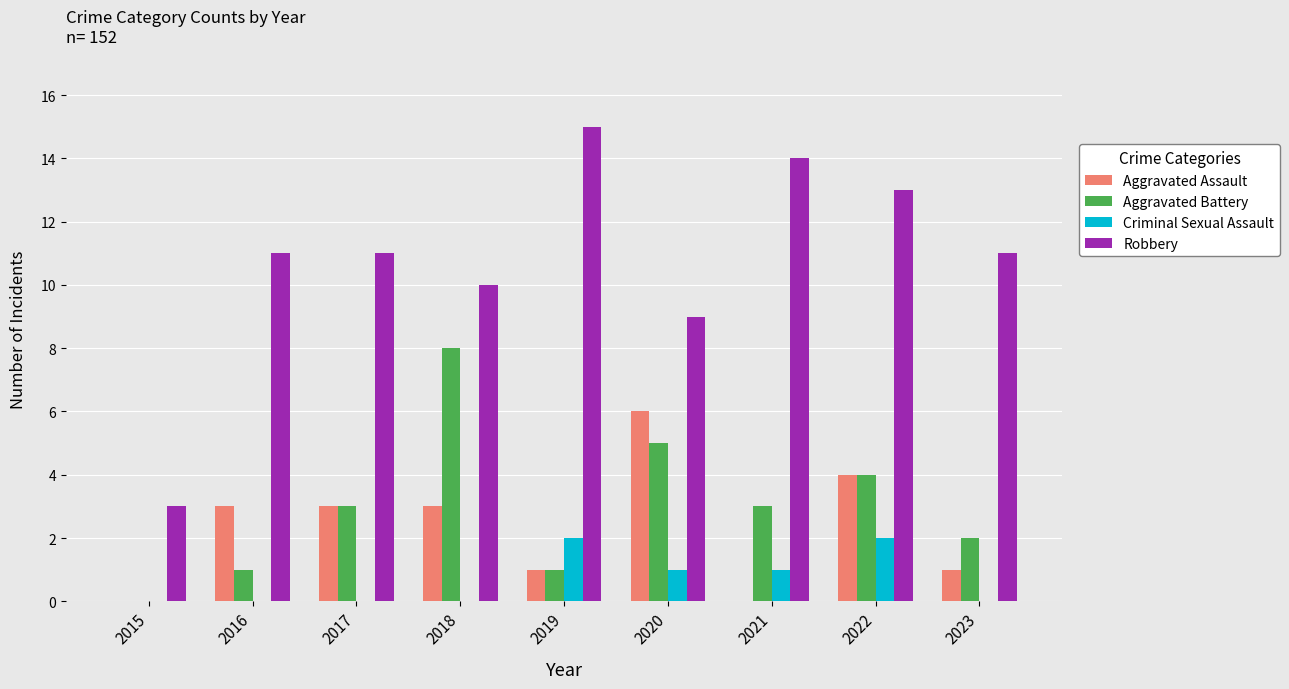

Which series changed the most between 2016 and 2022?

Aggravated Battery